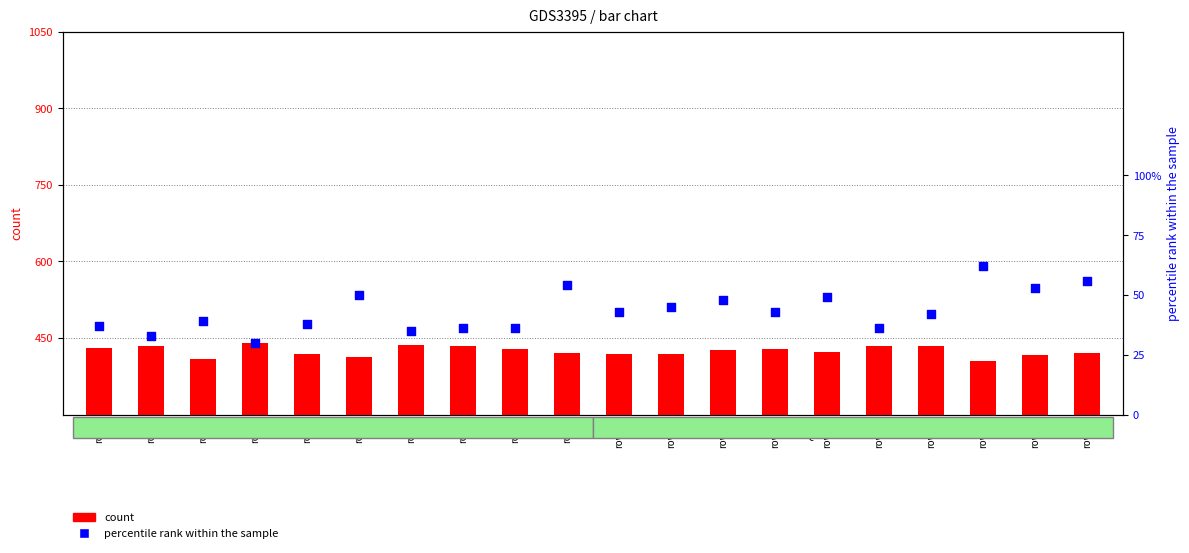

Which series has the largest total across all categories?

count